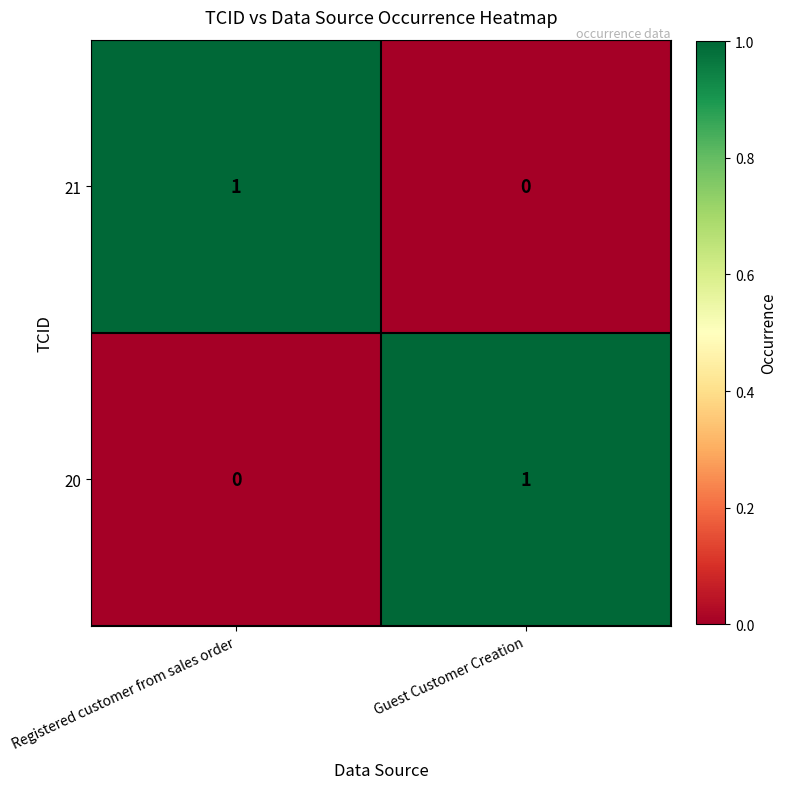

At how many categories does at least one series exceed 0?

2